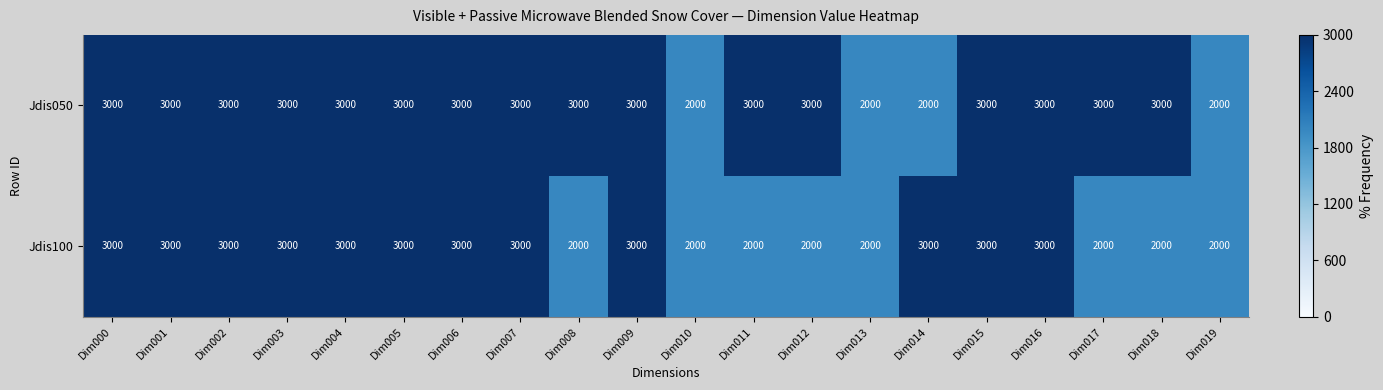

What is the minimum value for Jdis050?

2000